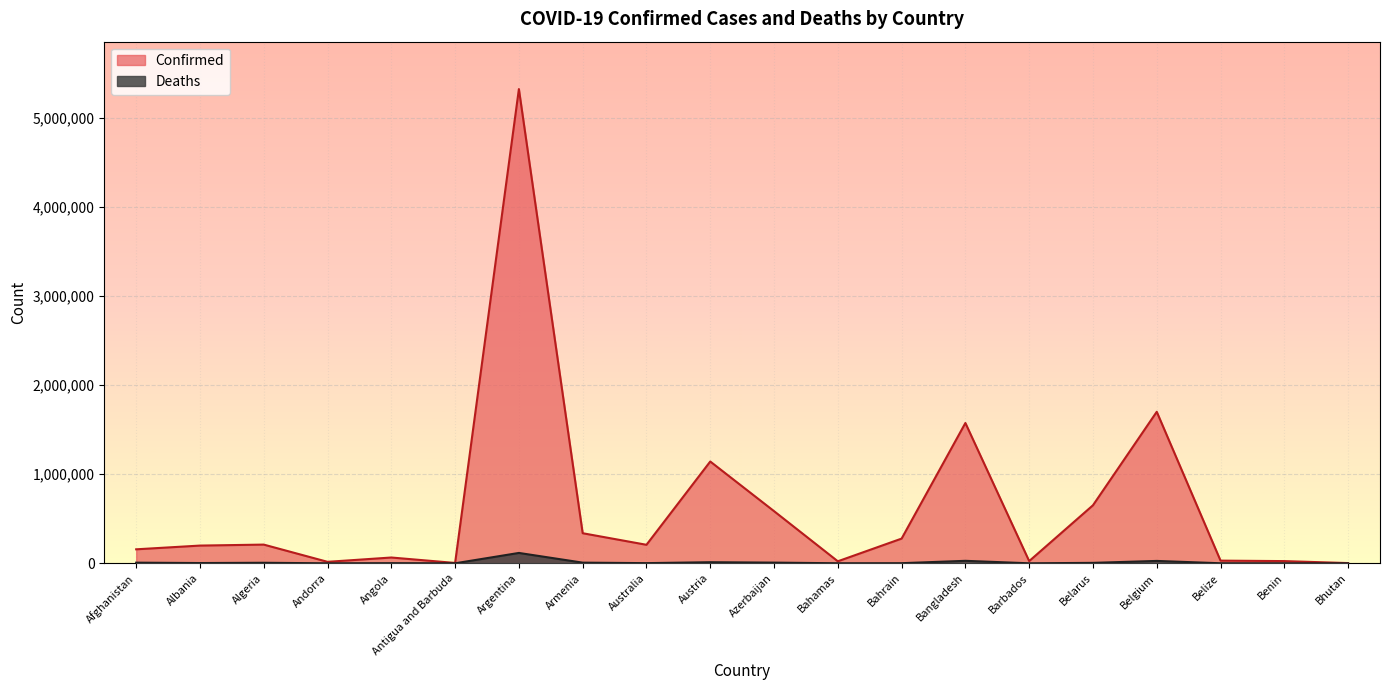

How many interior local peaks does the Deaths series have?

6